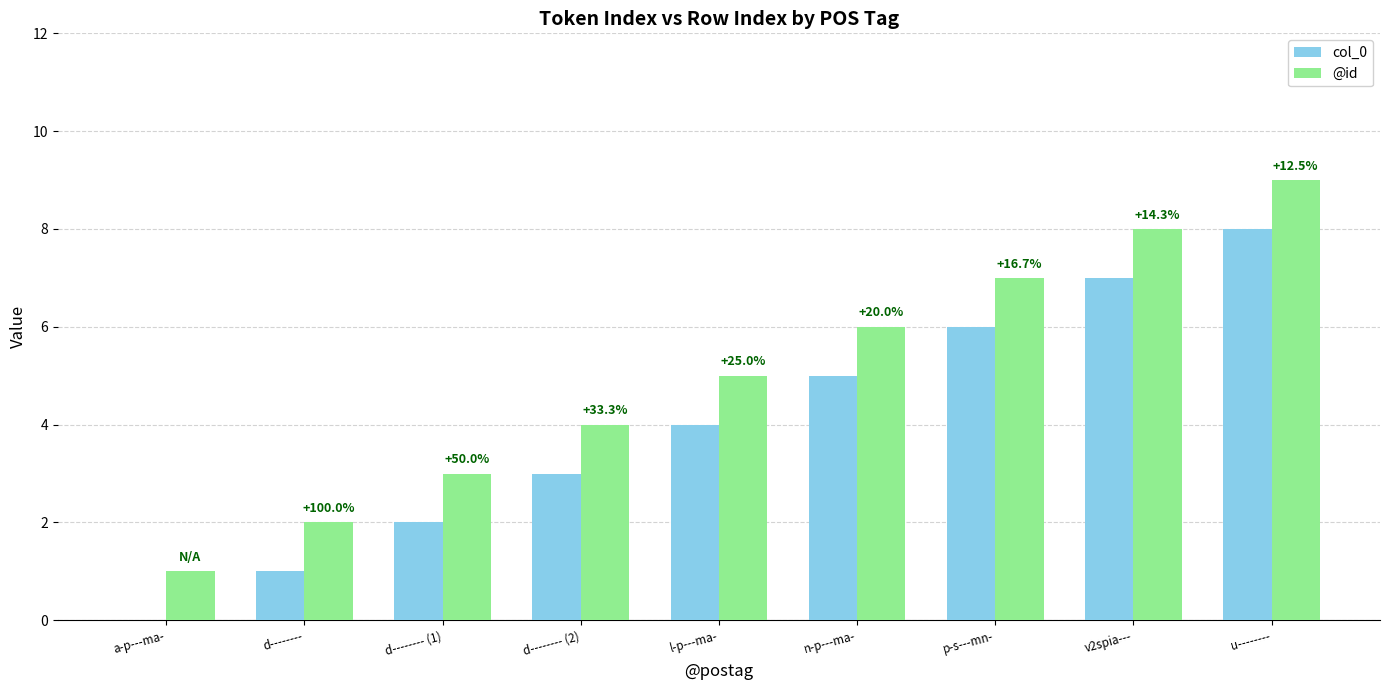

Is the value of @id at u-------- greater than the value of col_0 at v2spia---?

Yes